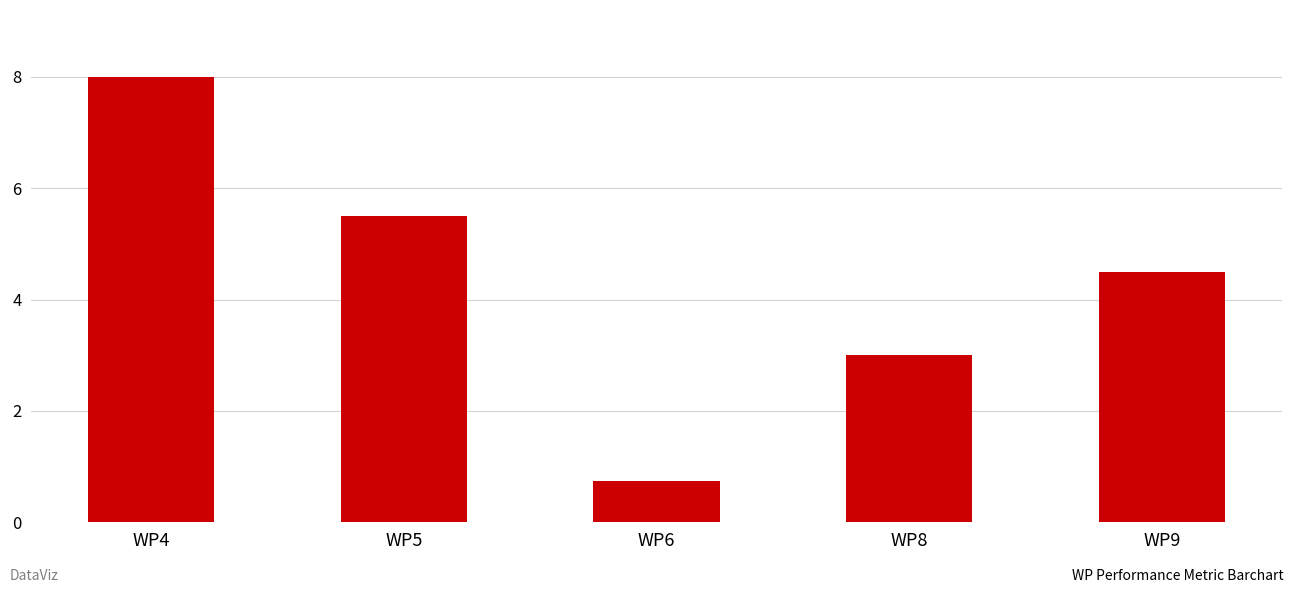

Reading left to right, transcribe all the data shown in this chart.

WP4=8.0	WP5=5.5	WP6=0.8	WP8=3.0	WP9=4.5